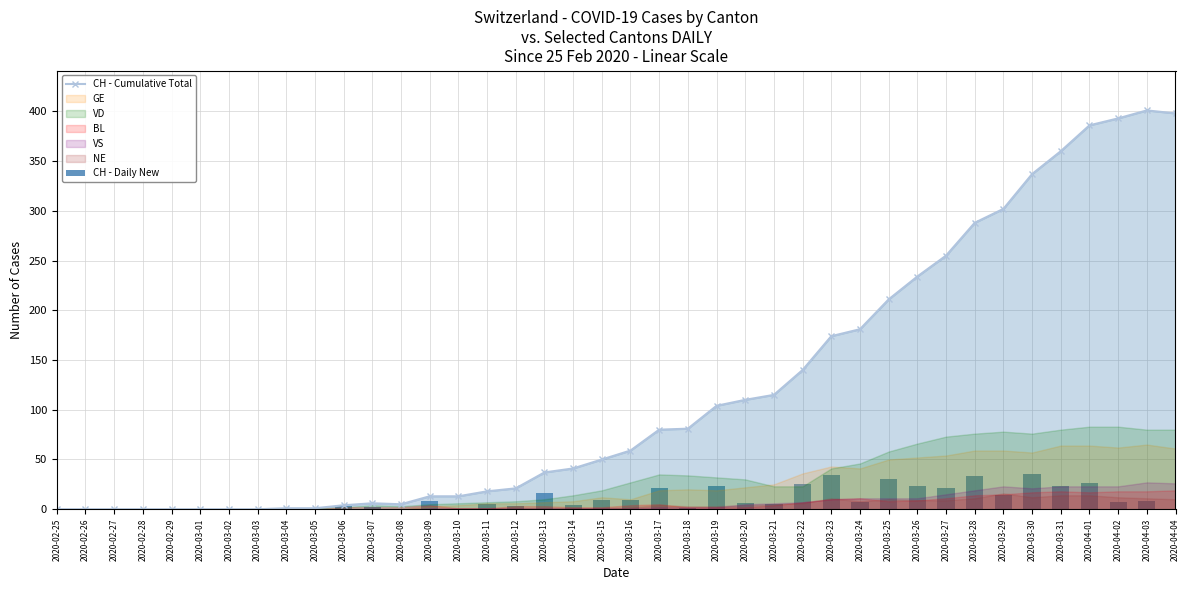

At which category is the sum across all series the highest?

2020-04-01